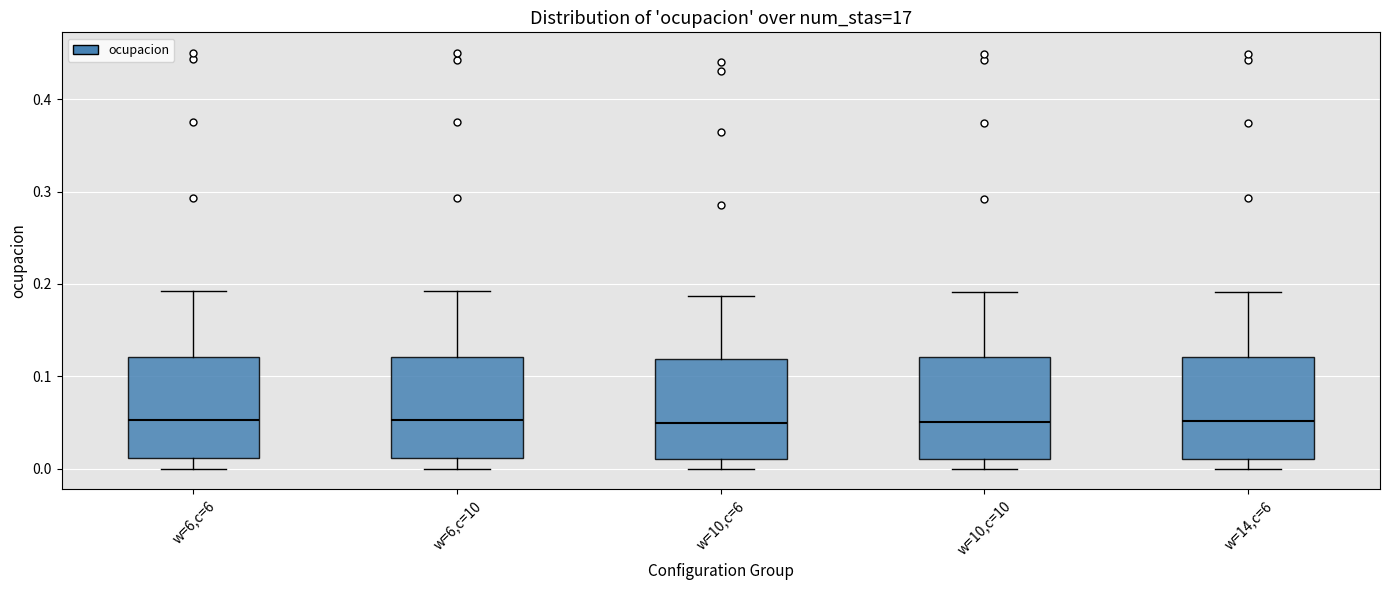

Reading left to right, read every box against the y-axis: the position of its median line, the range the box covers, and the ends of its whiskers. The values are not printed on the chart, so give them approximately, as read against the axis.

w=6,c=6: median 0.05, box 0.01 to 0.12, whiskers 0.00 to 0.19
w=6,c=10: median 0.05, box 0.01 to 0.12, whiskers 0.00 to 0.19
w=10,c=6: median 0.05, box 0.01 to 0.12, whiskers 0.00 to 0.19
w=10,c=10: median 0.05, box 0.01 to 0.12, whiskers 0.00 to 0.19
w=14,c=6: median 0.05, box 0.01 to 0.12, whiskers 0.00 to 0.19